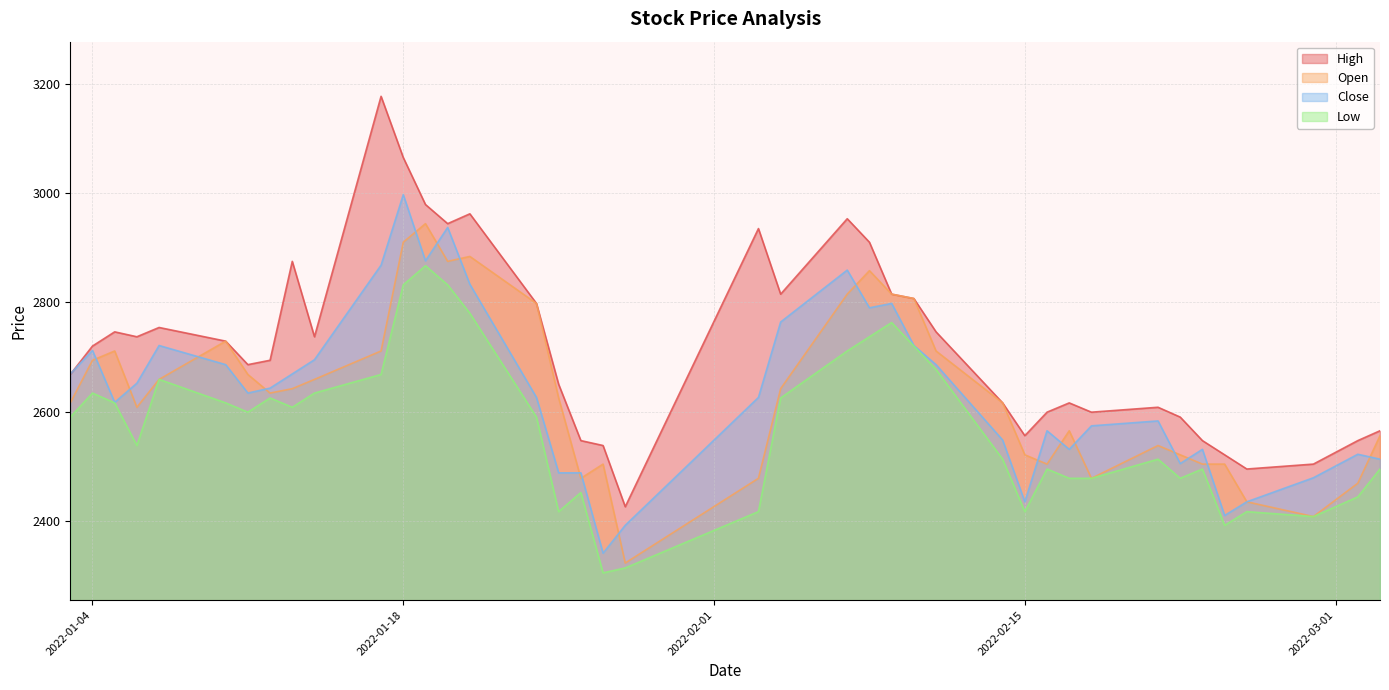

True or false: Close has more than 1 interior local peaks.

True